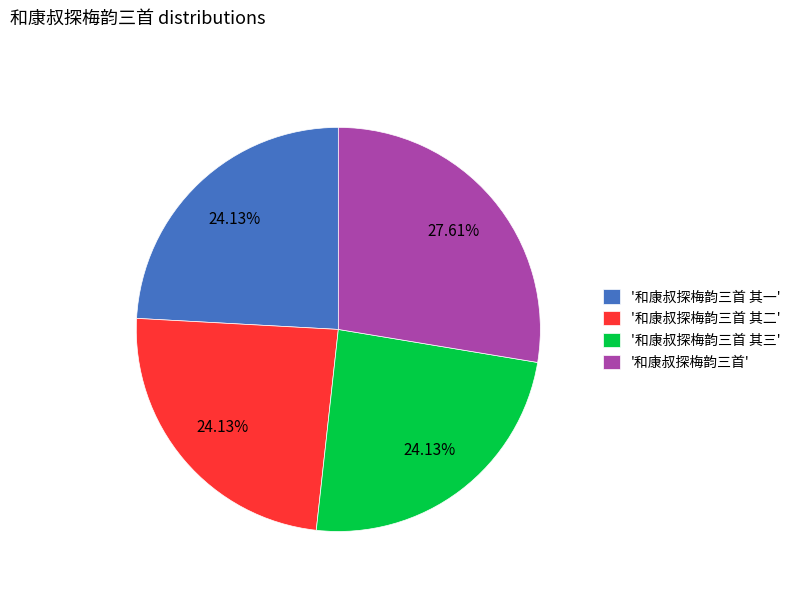

What is the ratio of the value at '和康叔探梅韵三首 其三' to the value at '和康叔探梅韵三首 其二'?

1.0